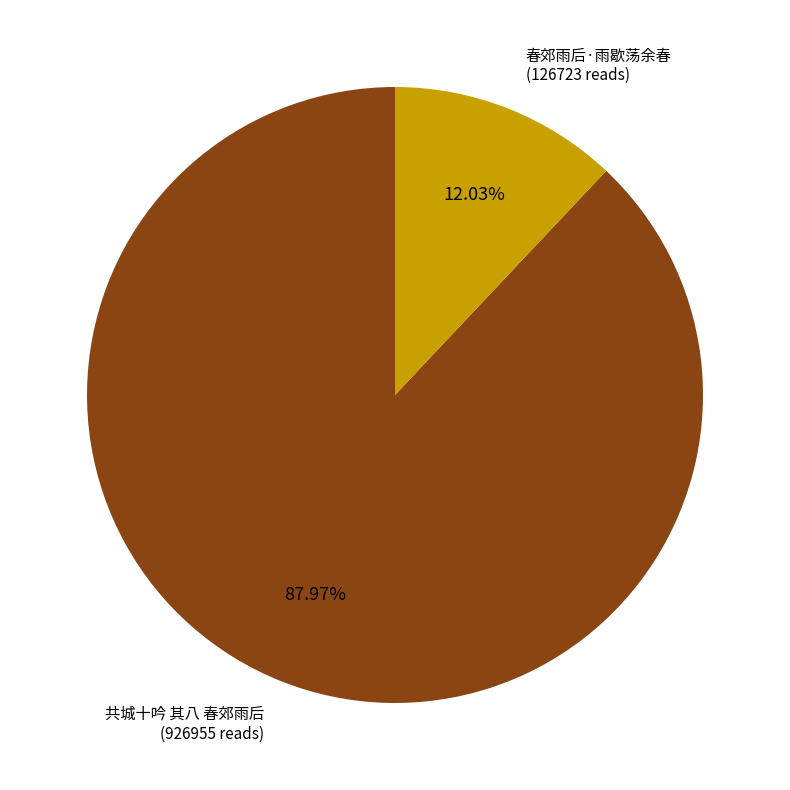

Is there a majority slice in this chart?

Yes